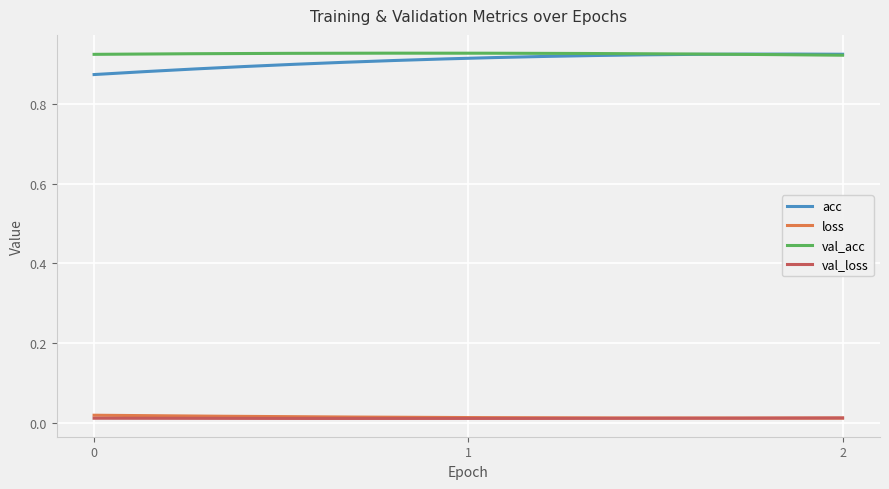

Which series has the largest range (max minus min)?

acc